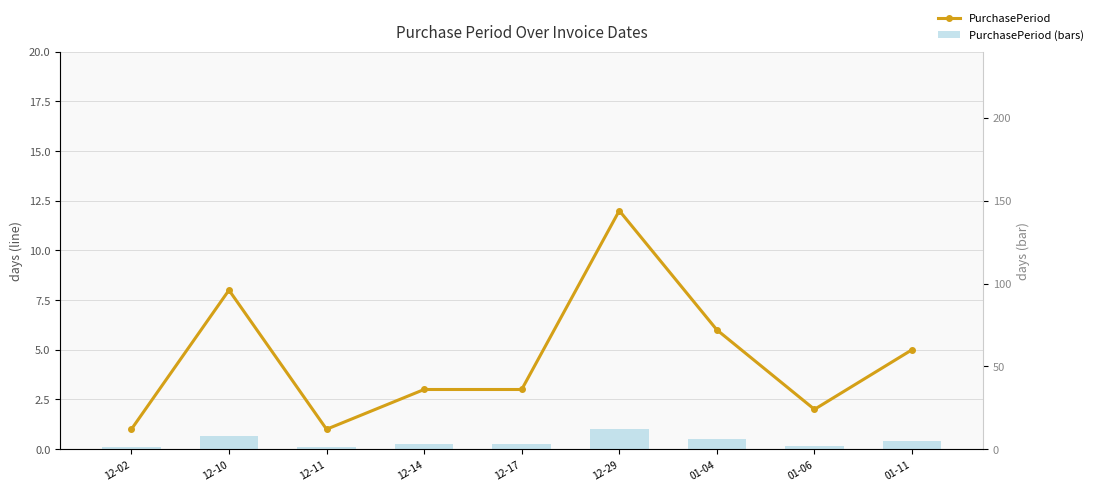

At which label does PurchasePeriod first exceed 3?

12-10